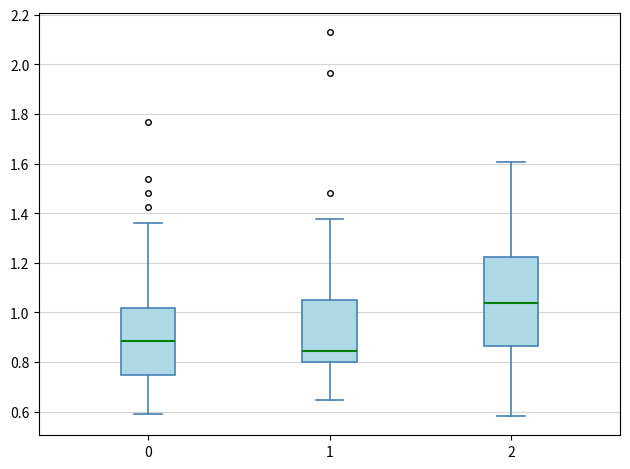

Reading left to right, transcribe this box plot: for each box, give where its median line is, the range the box spans, and where its two whiskers end, as read against the y-axis. The values are not printed on the chart, so give them approximately, as read against the axis.

0: median 0.88, box 0.74 to 1.02, whiskers 0.60 to 1.36
1: median 0.84, box 0.80 to 1.04, whiskers 0.64 to 1.38
2: median 1.04, box 0.86 to 1.22, whiskers 0.58 to 1.60